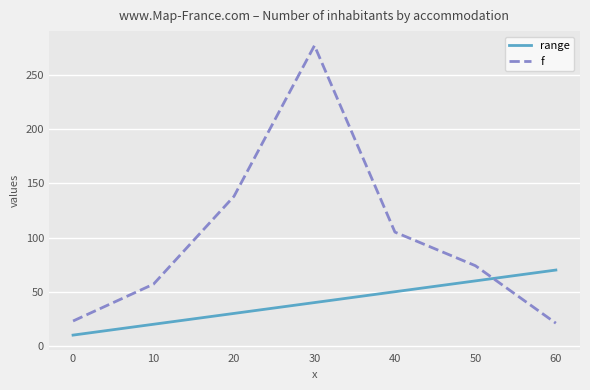

True or false: range and f cross at least once.

True